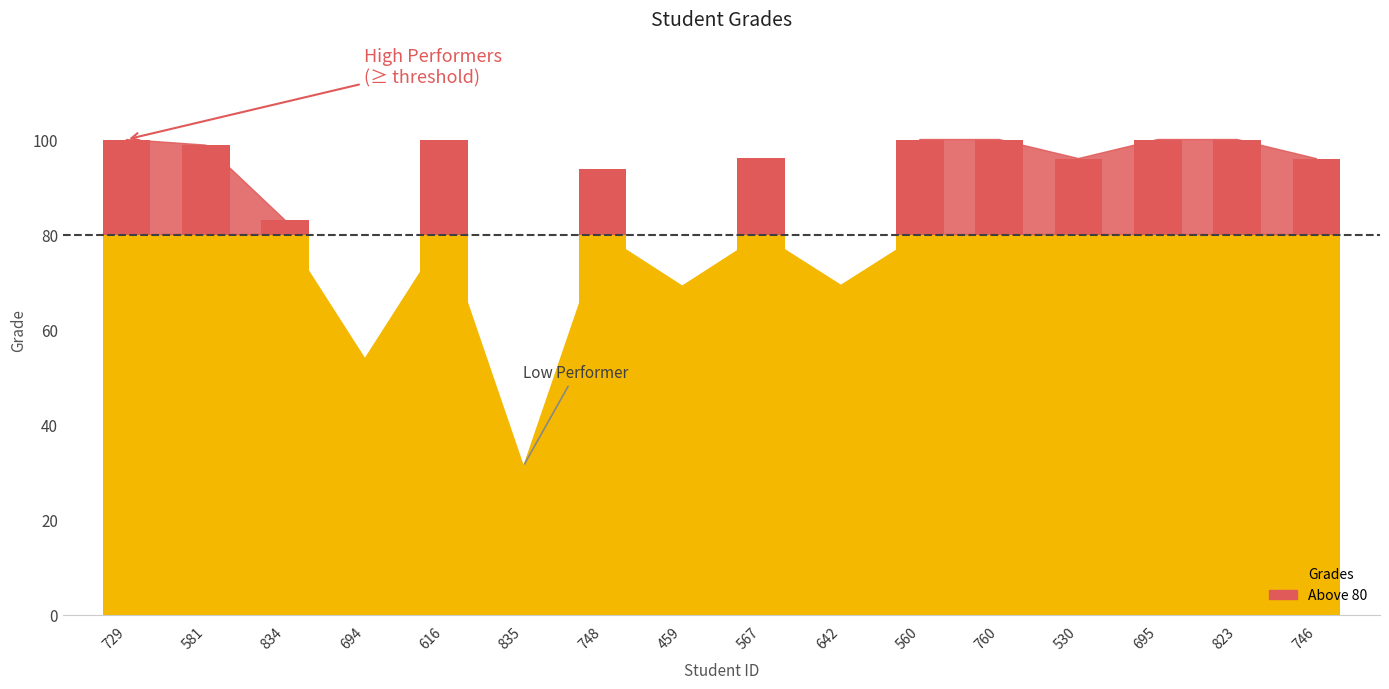

What is the change in value from 748 to 823?

+6.2